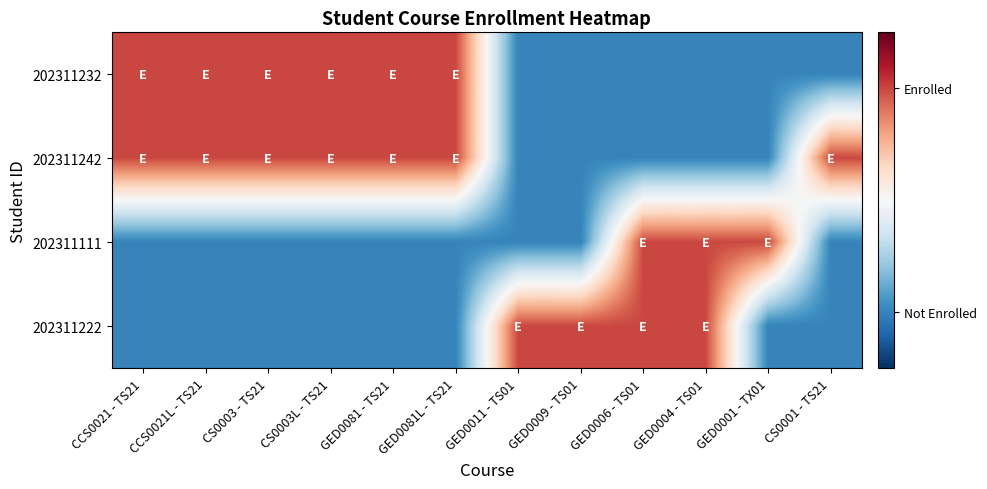

At how many categories does at least one series exceed 0?

12